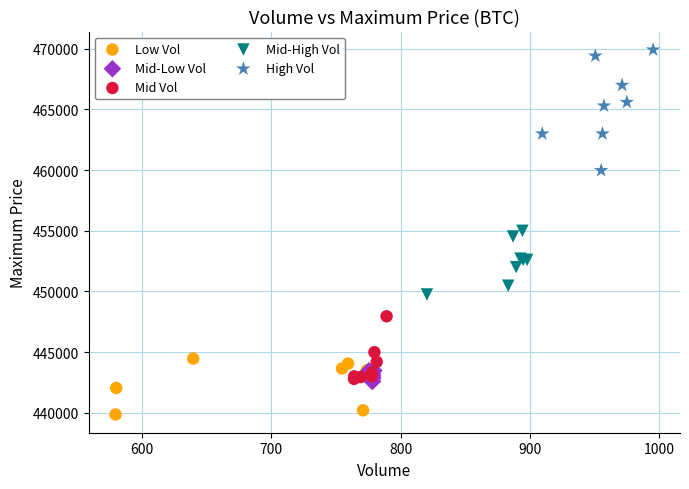

Which series contains the highest Y value?

High Vol